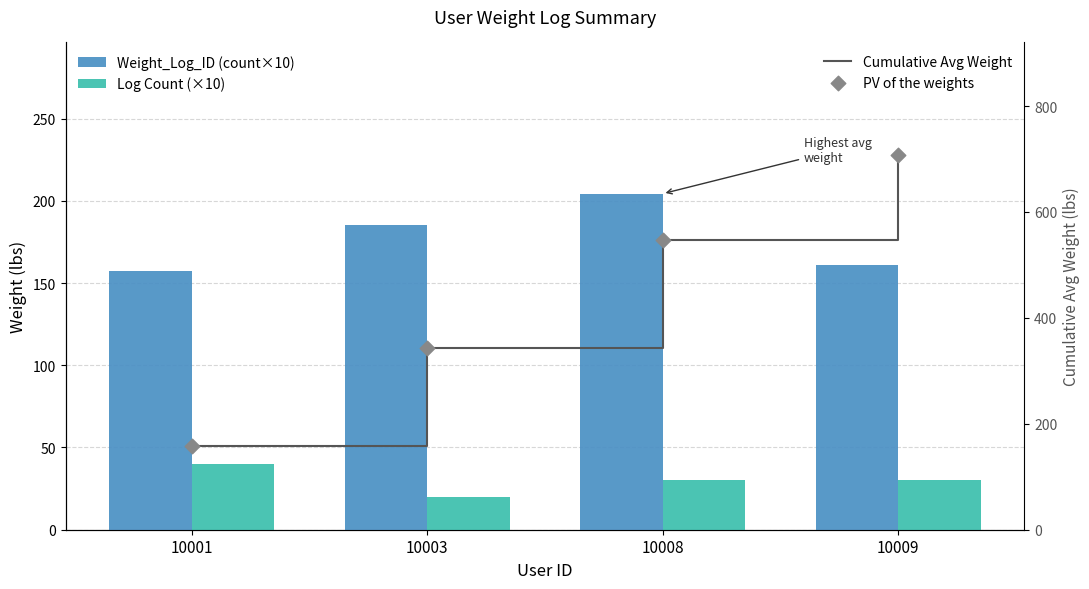

Which series contains the highest Y value?

Cumulative Avg Weight